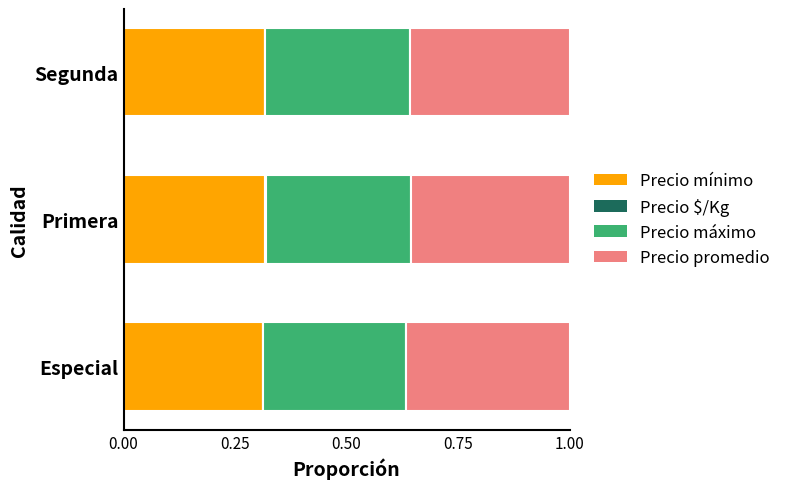

Count the number of categories in the chart.

3